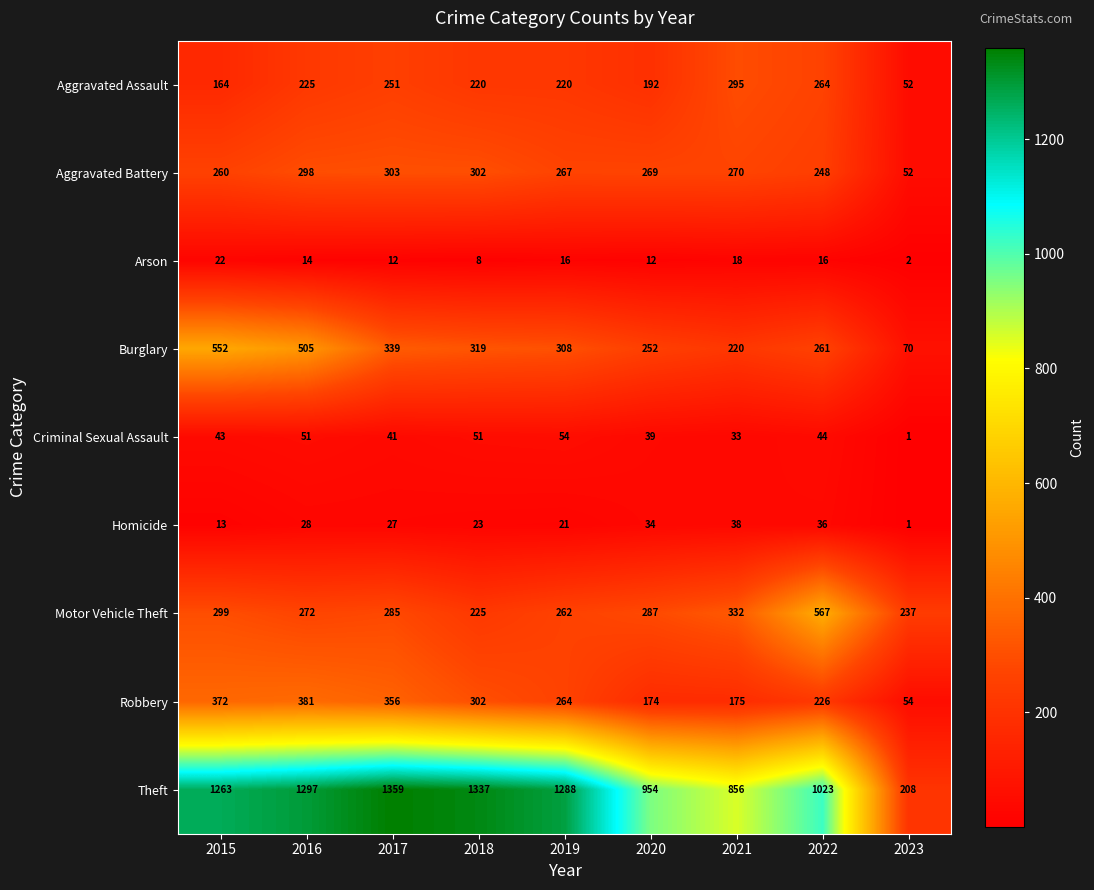

True or false: Homicide has a value of 56 at 2022.

False